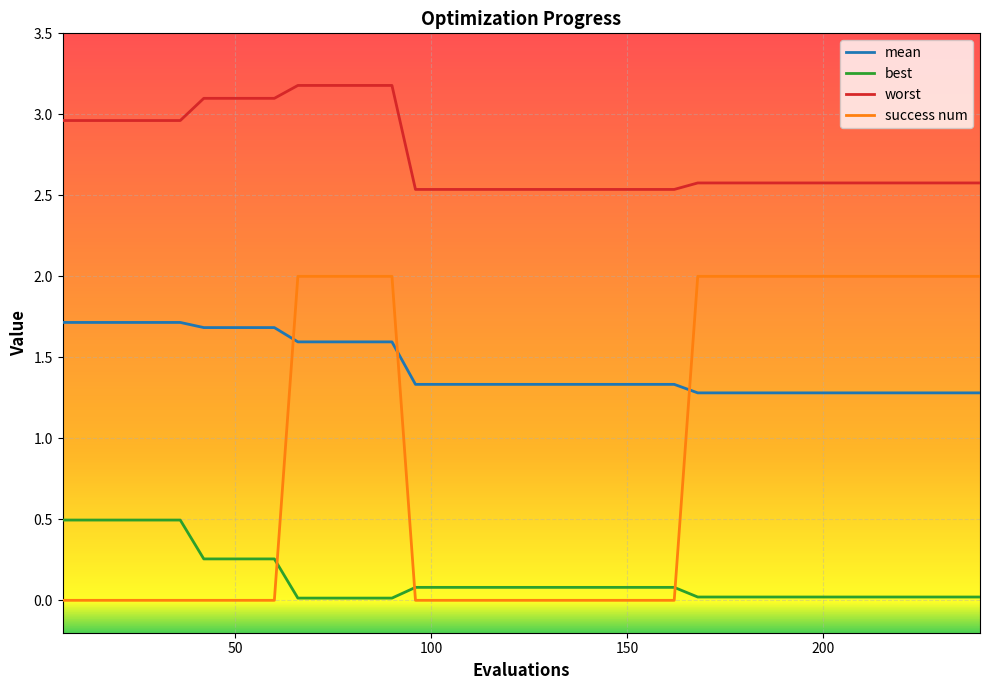

What is the difference between the maximum and minimum values in the success num series?

2.0